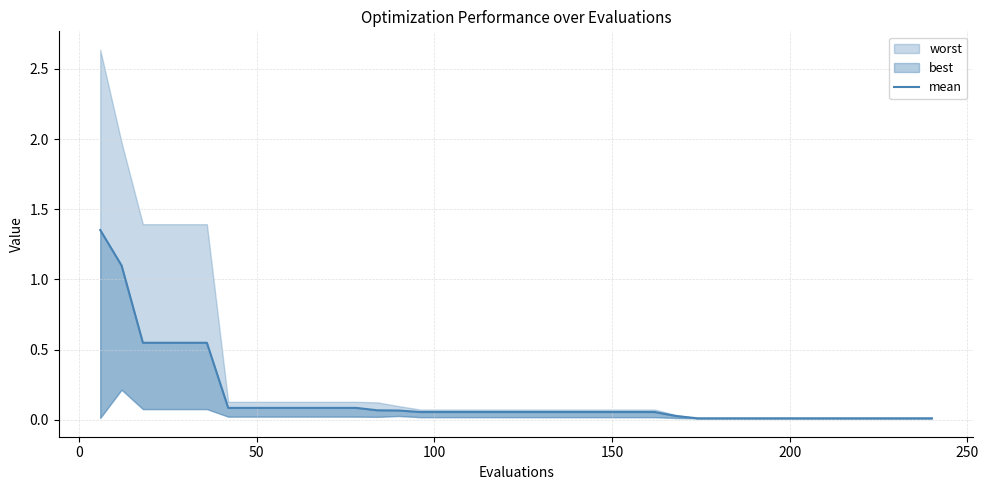

Reading left to right, extract all data points from this chart.

1.4	1.1	0.5	0.5	0.5	0.5	0.1	0.1	0.1	0.1	0.1	0.1	0.1	0.1	0.1	0.1	0.1	0.1	0.1	0.1	0.1	0.1	0.1	0.1	0.1	0.1	0.1	0.0	0.0	0.0	0.0	0.0	0.0	0.0	0.0	0.0	0.0	0.0	0.0	0.0